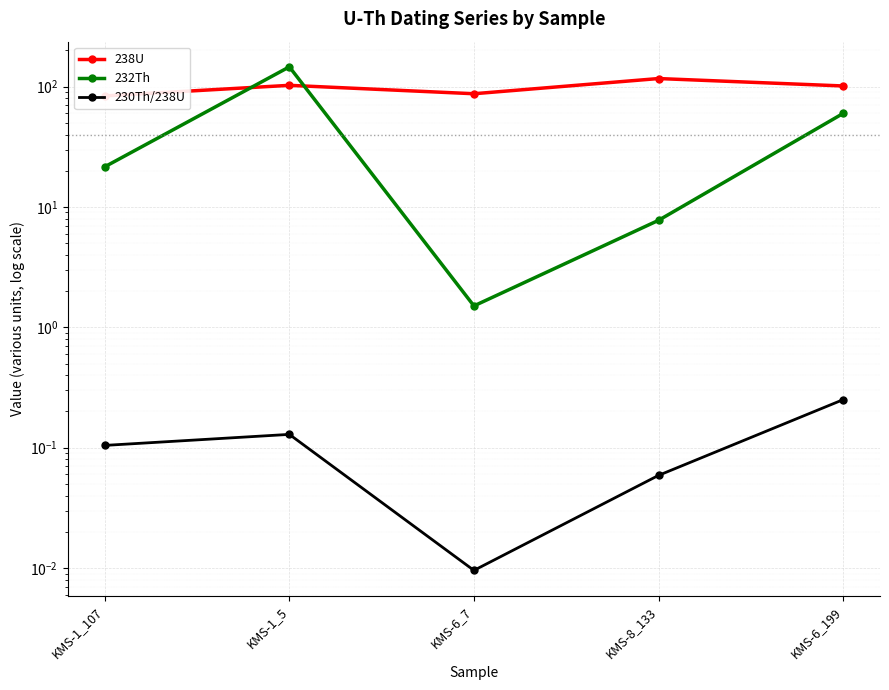

Rank the series by their average value, from lowest to highest.

230Th/238U, 232Th, 238U